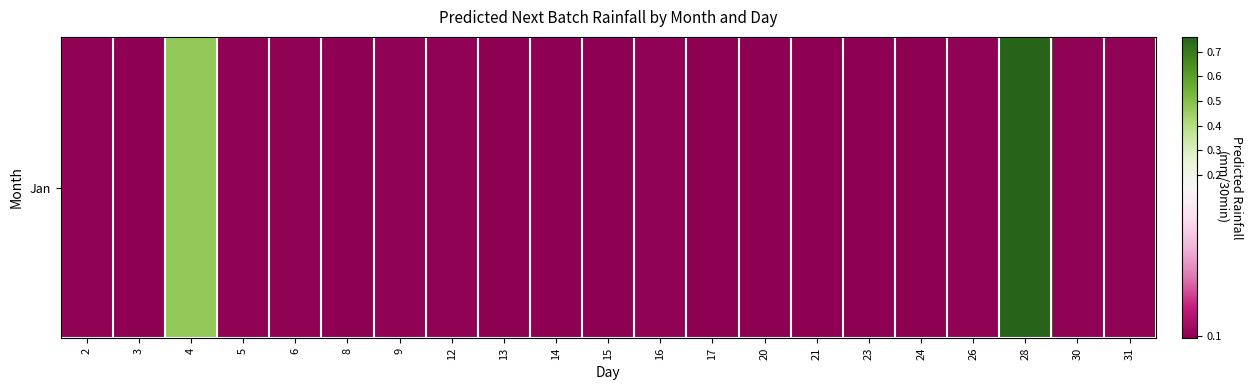

The chart shows a value of 0.1 at 3. True or false?

True